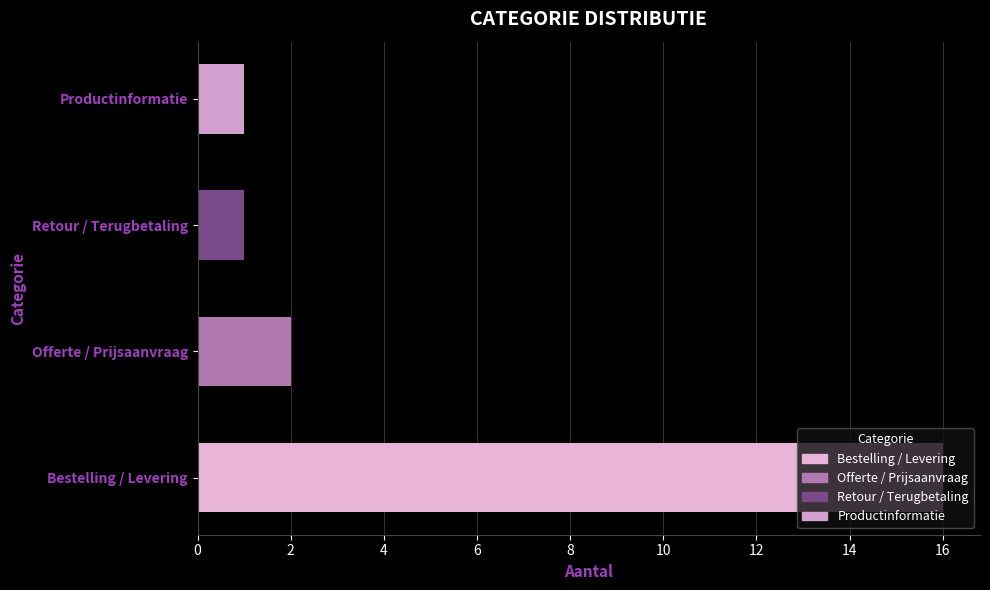

Is it true that the value at Retour / Terugbetaling is 1?

True